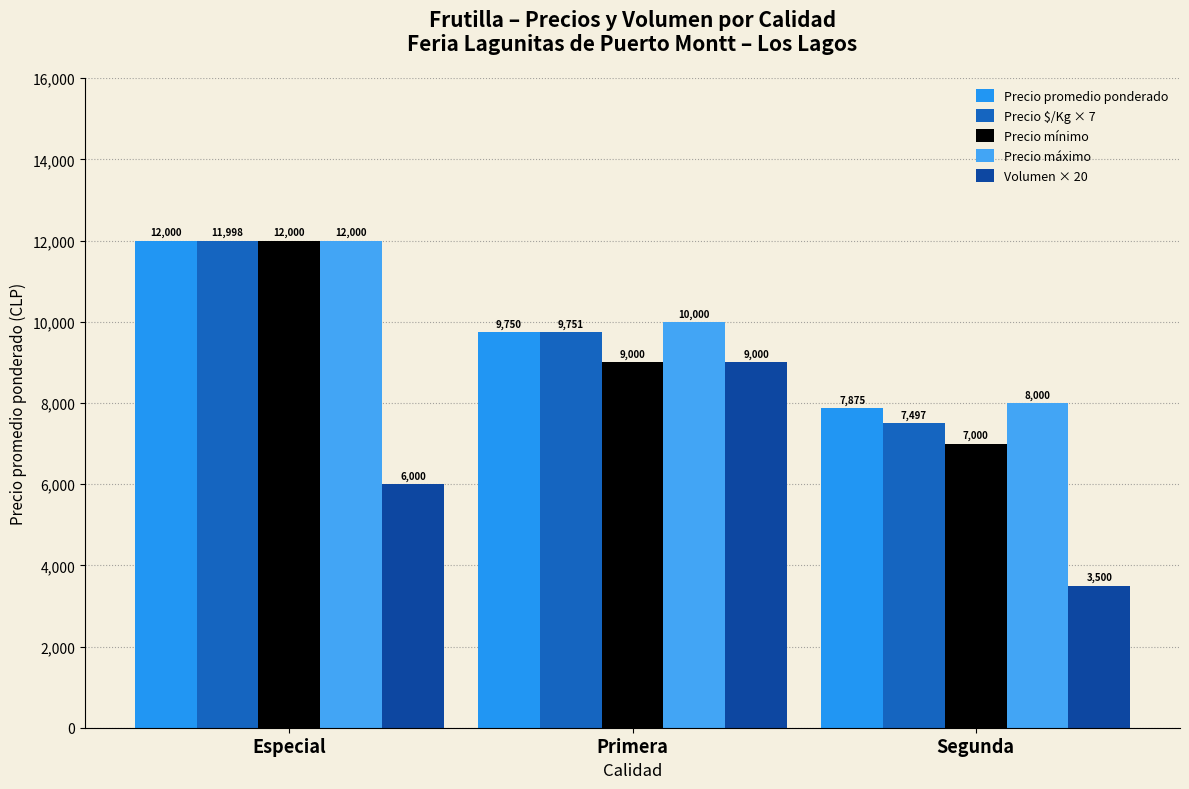

How many Precio promedio ponderado values are between 7875 and 12000?

3